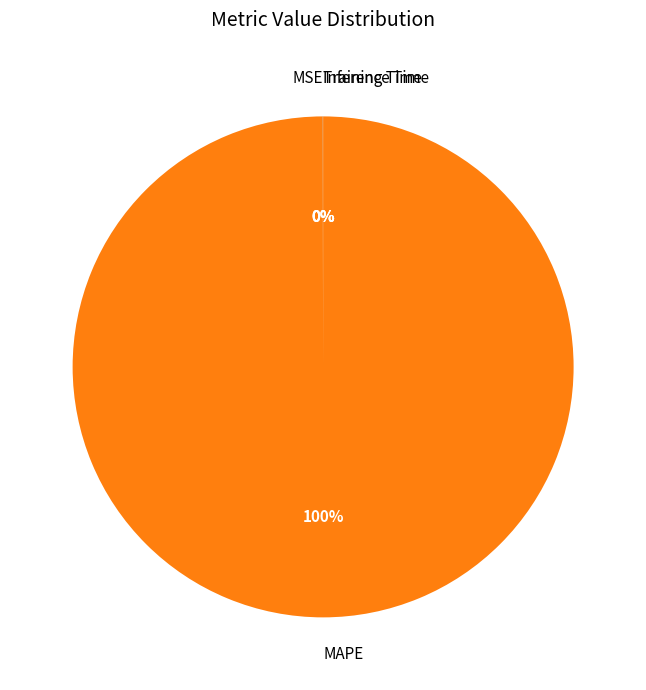

Which category accounts for the majority?

MAPE